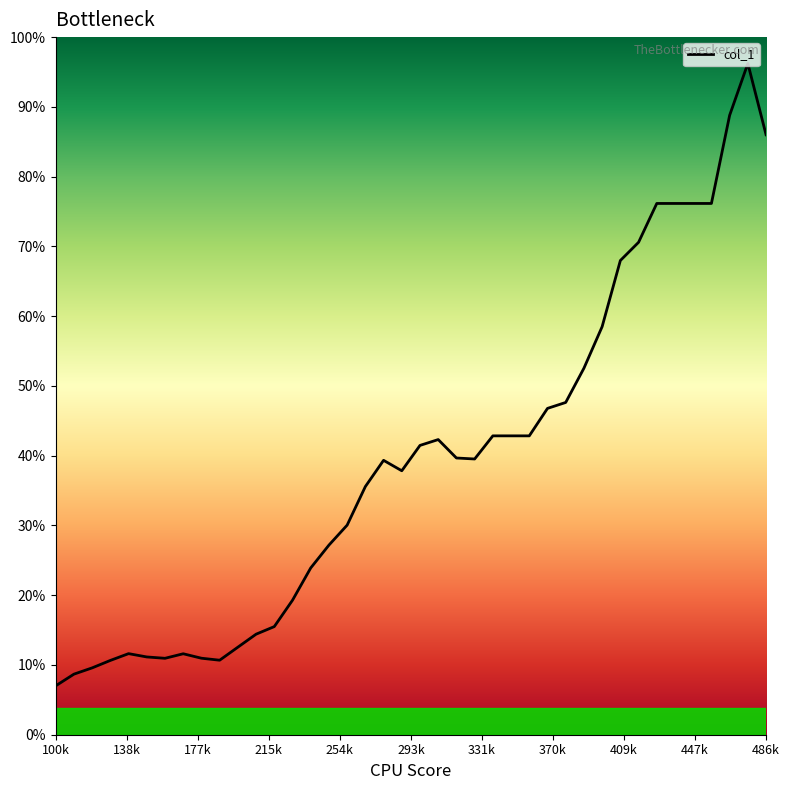

The chart shows a value of 24.4 at 2.09009. True or false?

False